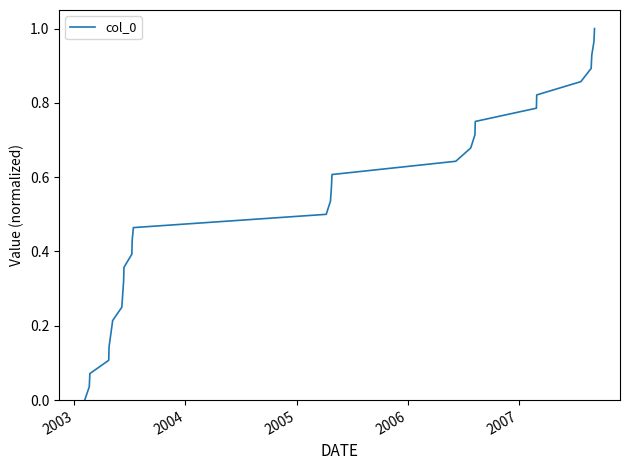

True or false: there are more than 2 points higher than both neighbors.

False